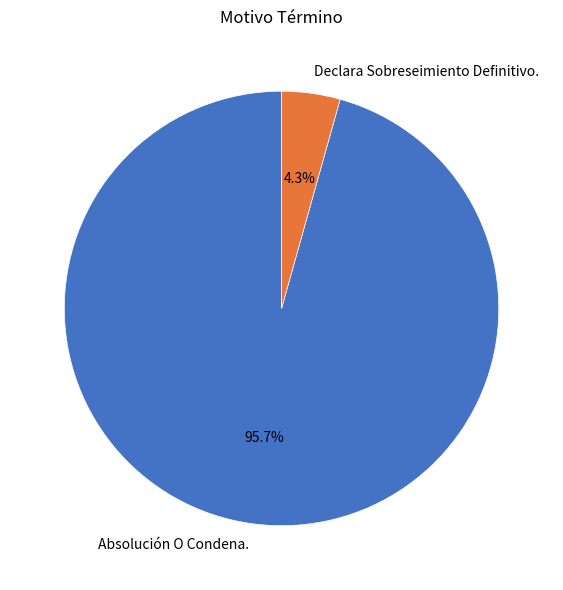

Count the number of slices in the pie.

2